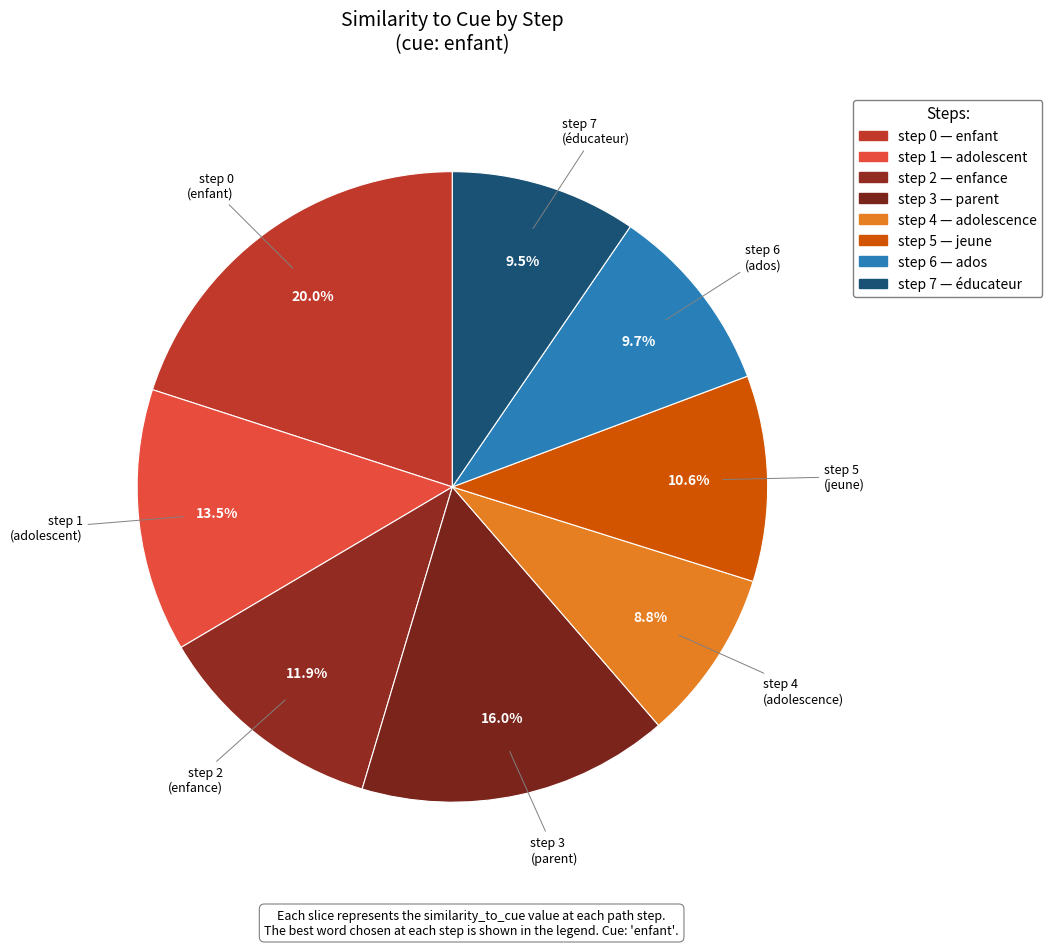

Is step 4 the majority of the pie?

No